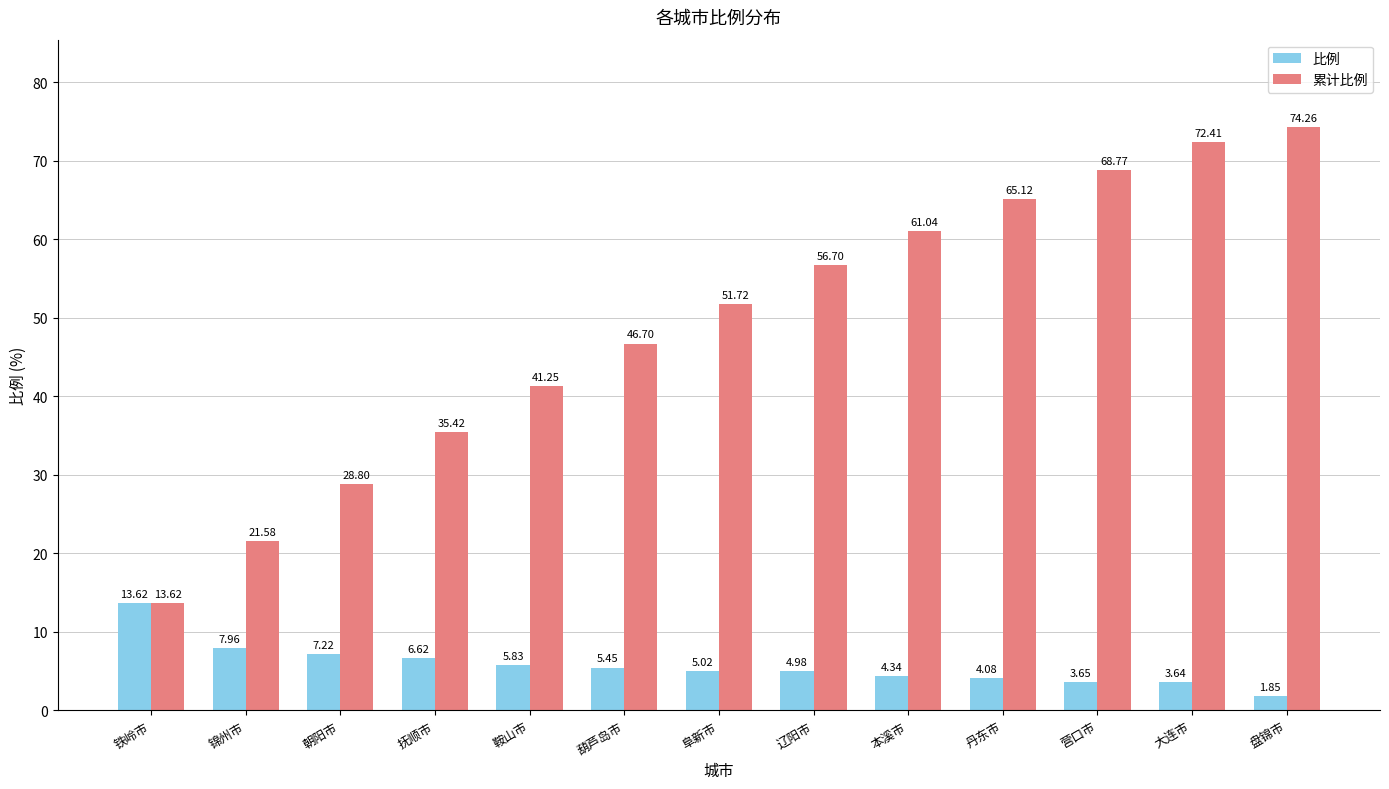

List the series in order of their overall mean, highest first.

累计比例, 比例